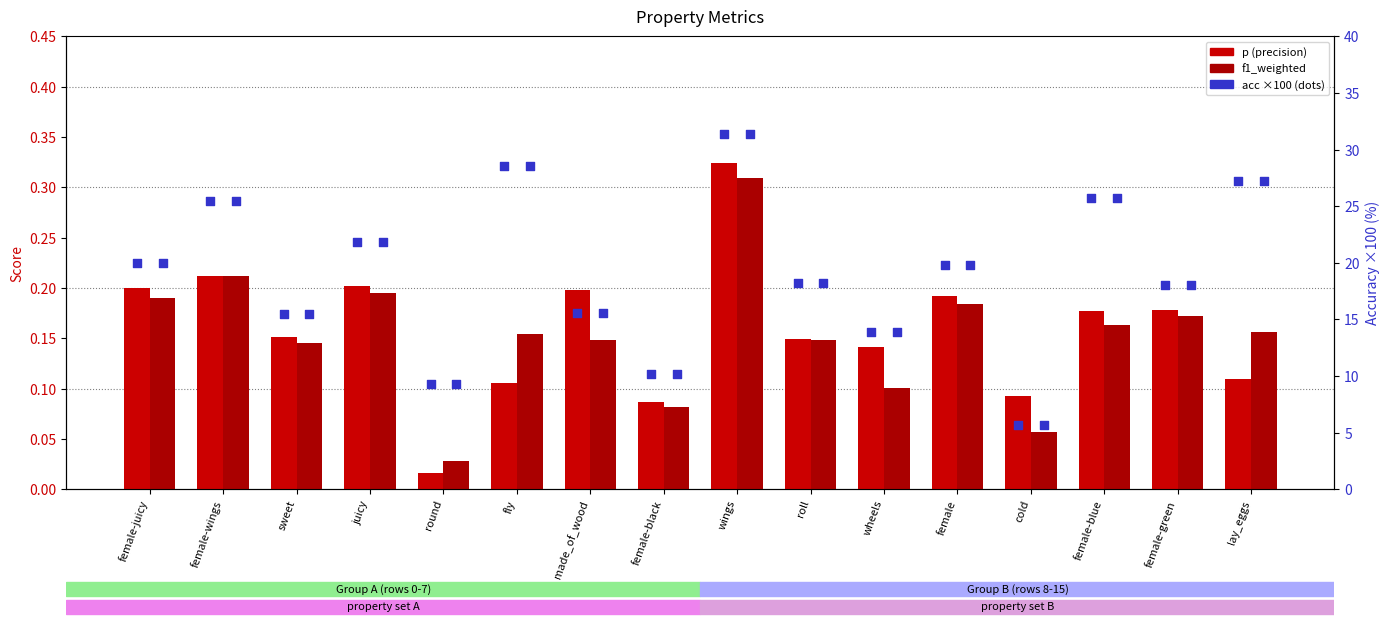

At how many categories does at least one series exceed 11?

13